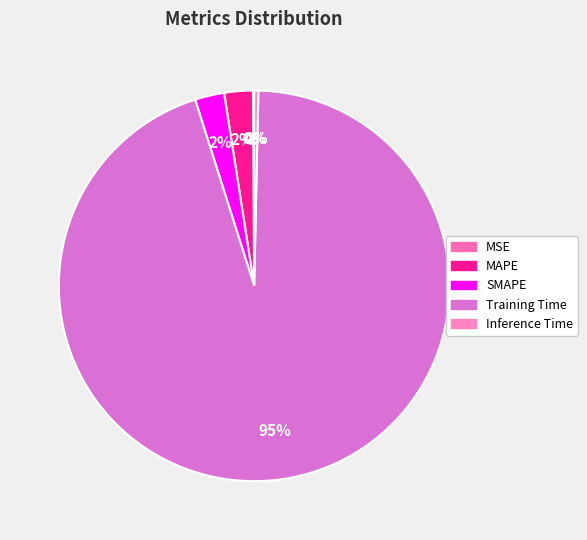

Is it true that MSE is 12% of the pie?

False